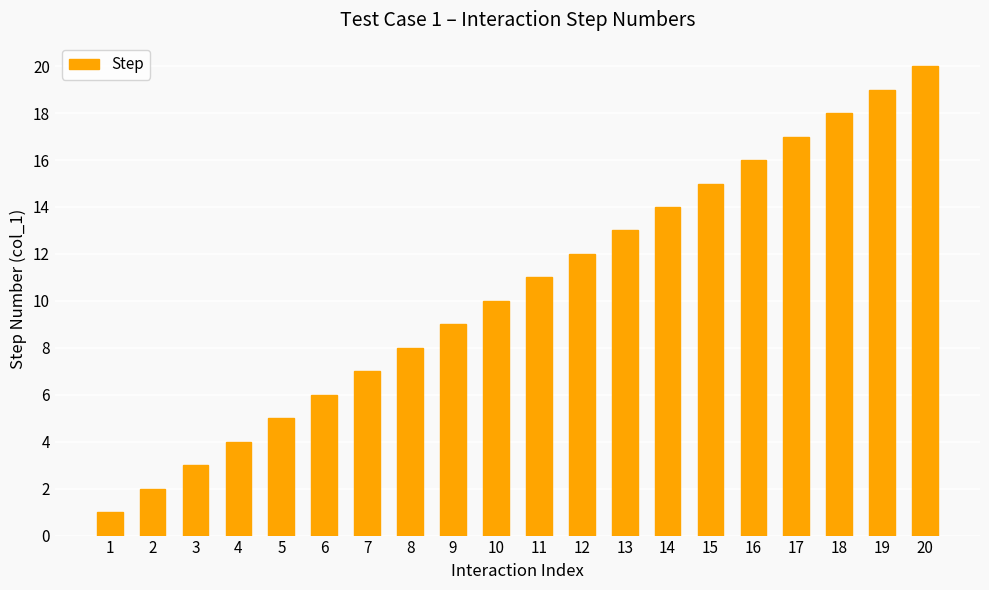

Rank the categories by value from lowest to highest.

1, 2, 3, 4, 5, 6, 7, 8, 9, 10, 11, 12, 13, 14, 15, 16, 17, 18, 19, 20